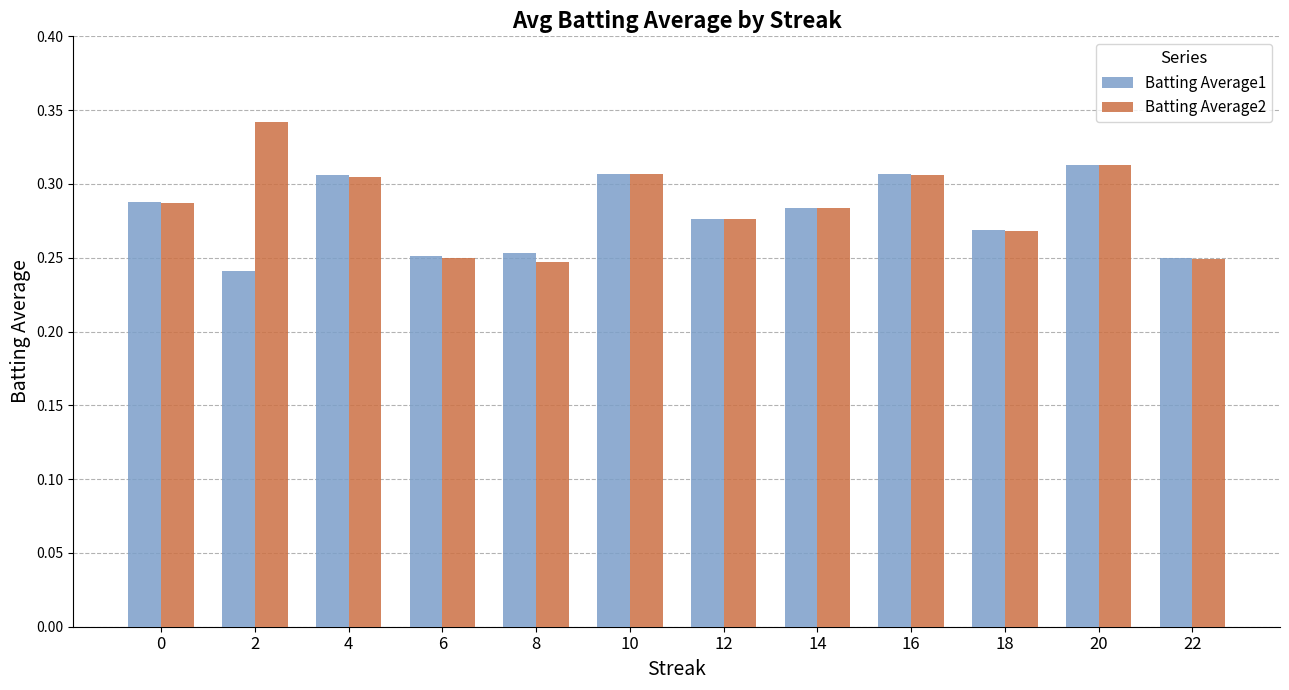

At which category does the chart reach its peak across all series?

2